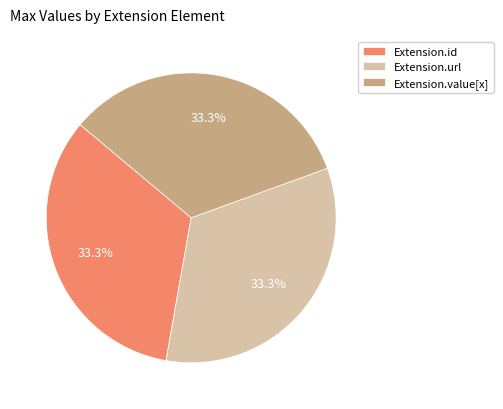

Combined, what portion of the pie is Extension.id and Extension.url?

66.7%